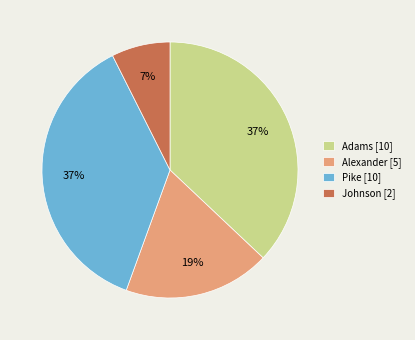

The Adams [10] slice represents 37% of the pie. True or false?

True